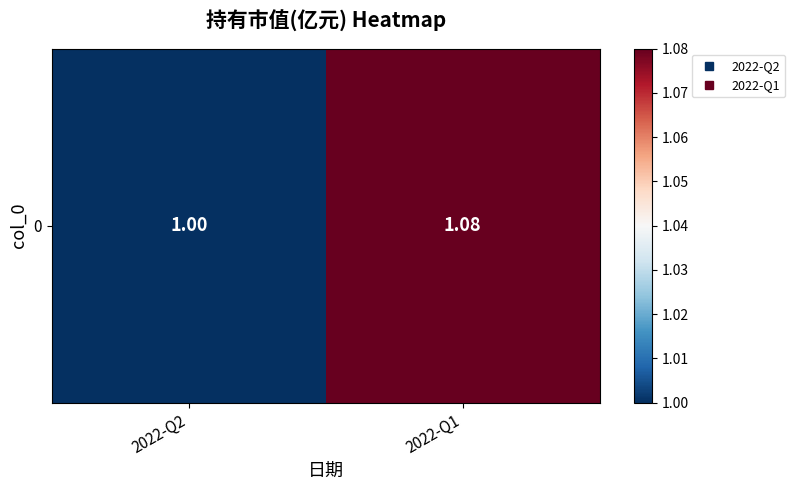

How many categories are shown in the chart?

2